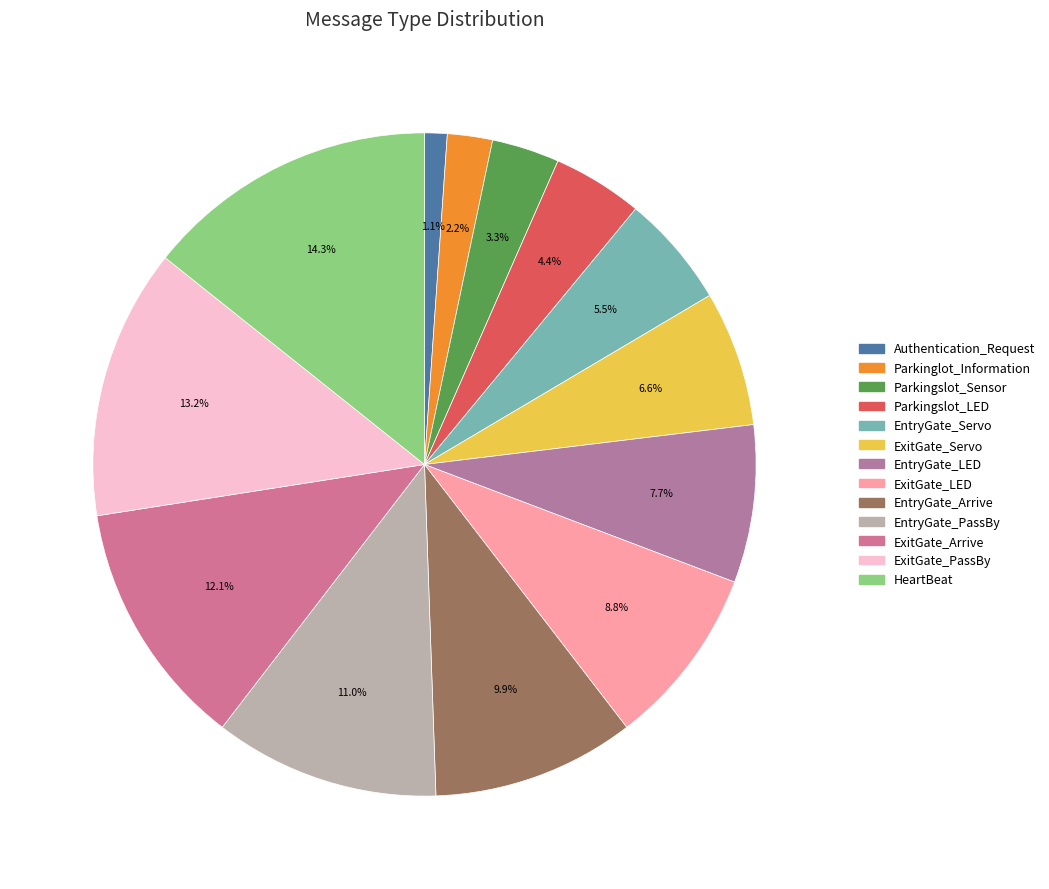

To the nearest percent, what is the combined percentage of ExitGate_LED and ExitGate_PassBy?

22%